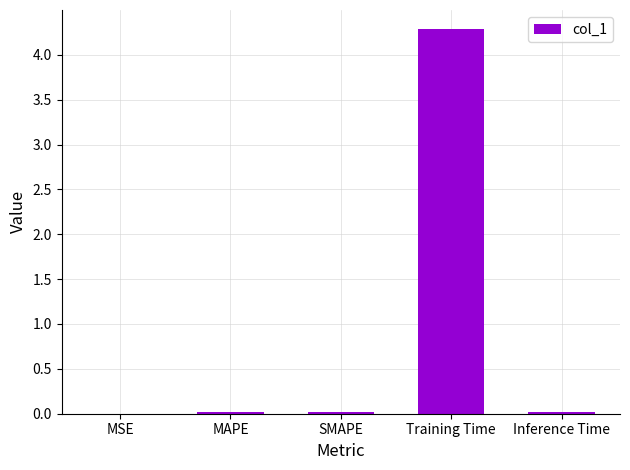

What is the greatest value displayed?

4.3